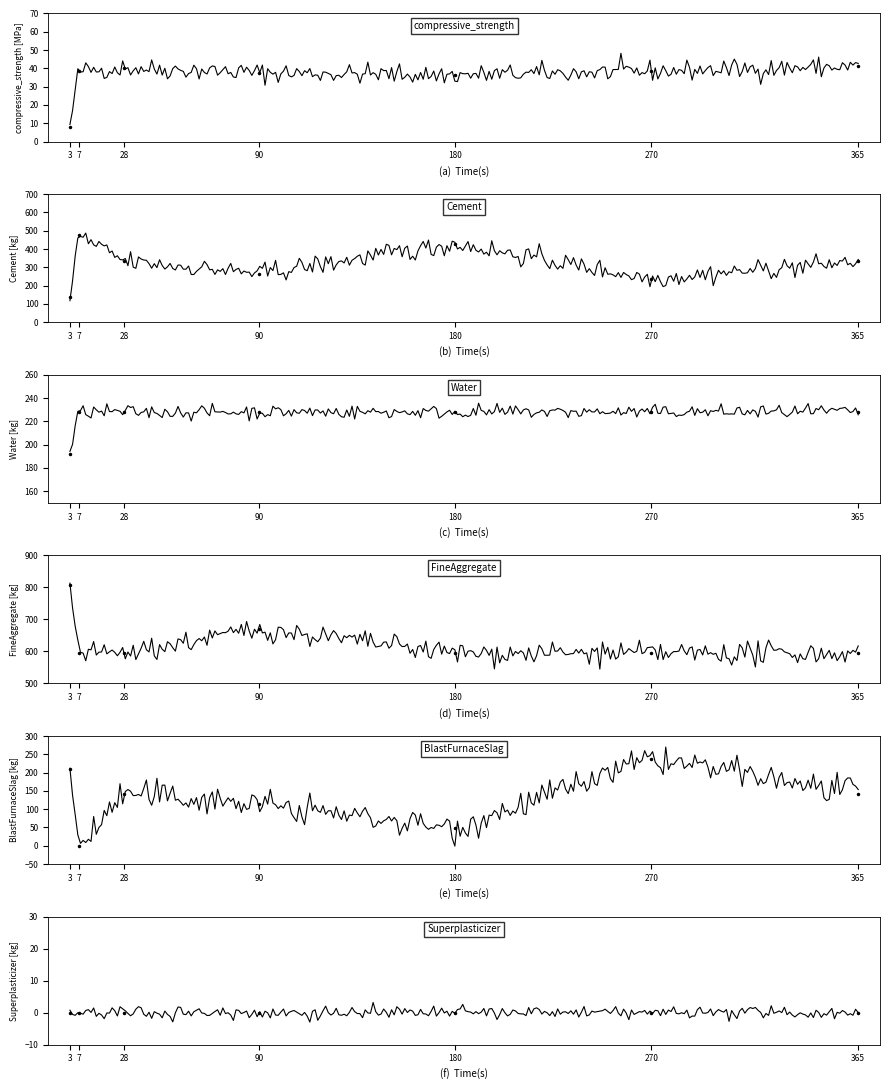

Is it true that FineAggregate equals 344.5 at 3?

False